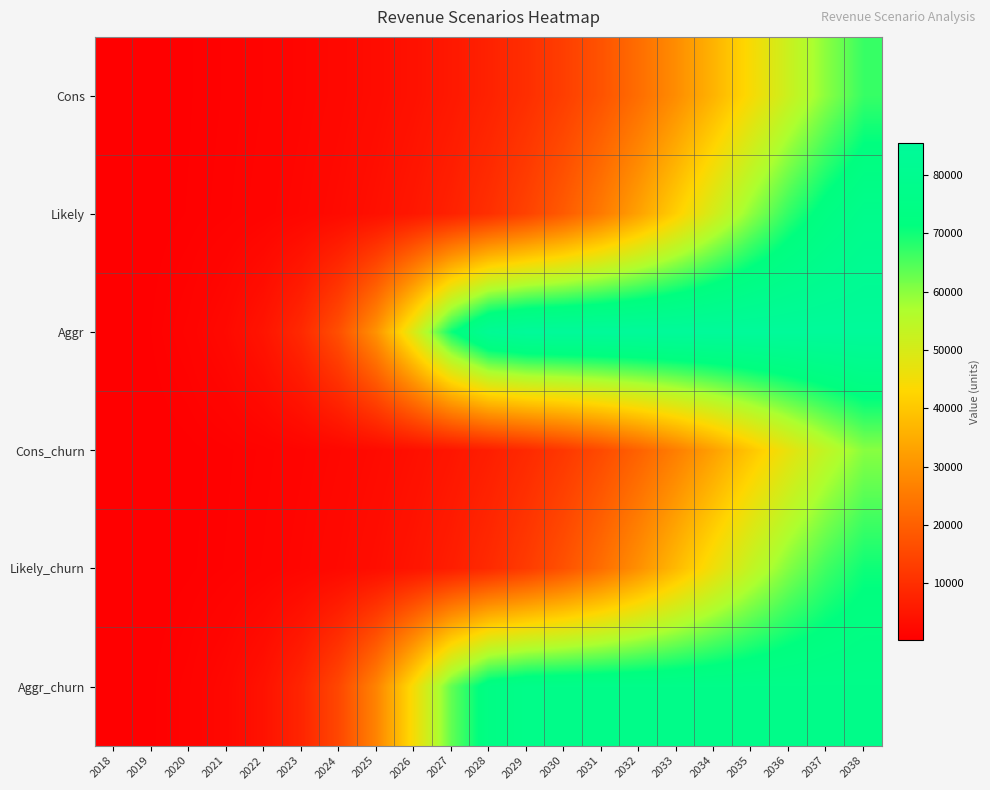

What is the difference between the highest and lowest values at 2019?

230.4